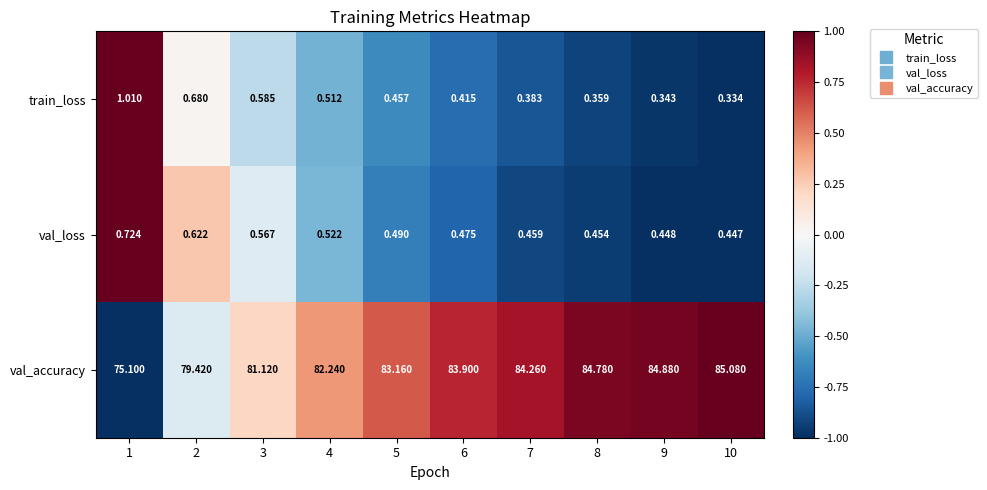

Which series changed the most between 1 and 6?

val_accuracy